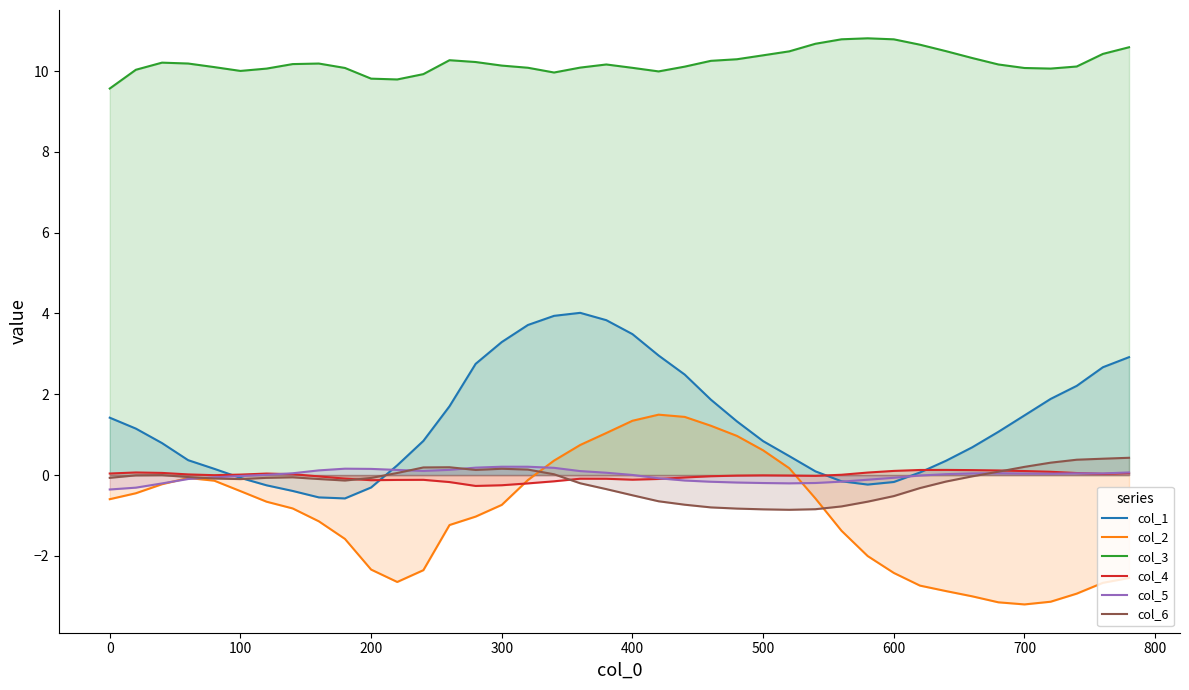

Which series has the largest total across all categories?

col_3